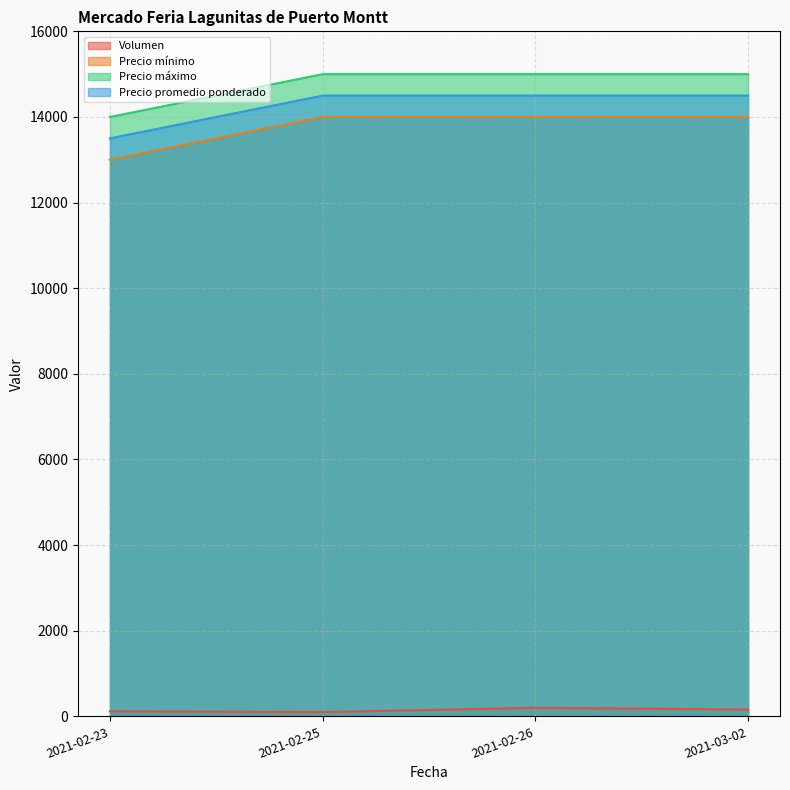

At how many categories does at least one series exceed 6637?

4